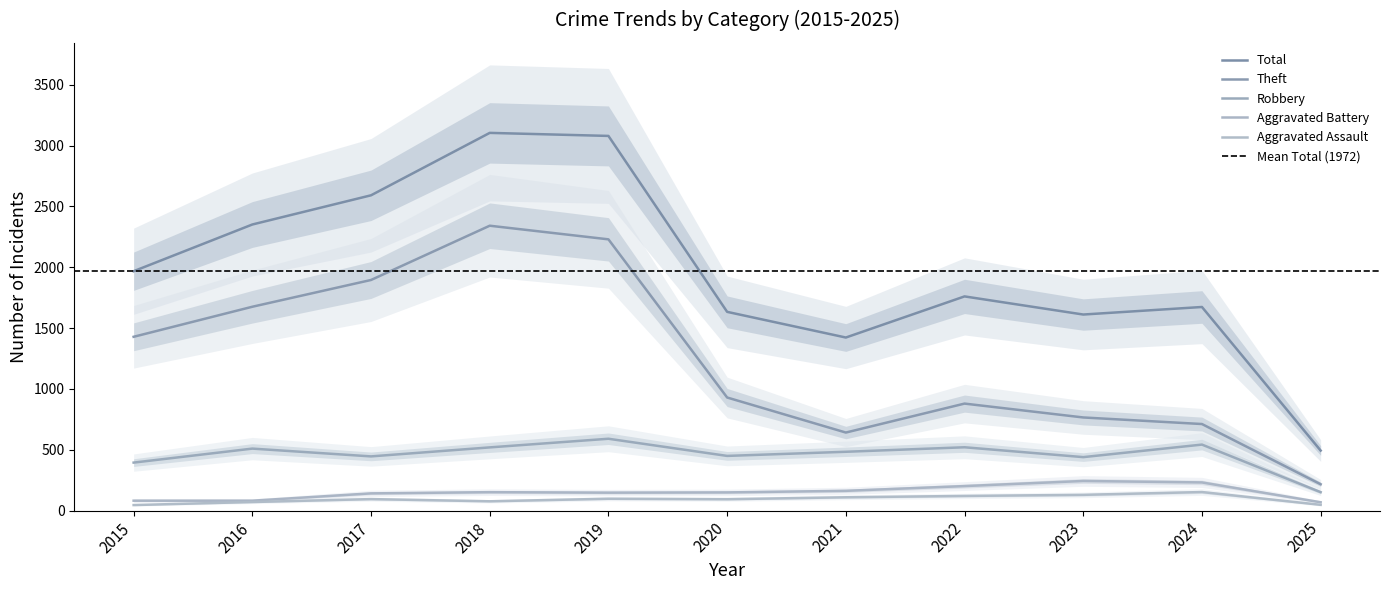

What is the lowest value of the Aggravated Assault series?

46